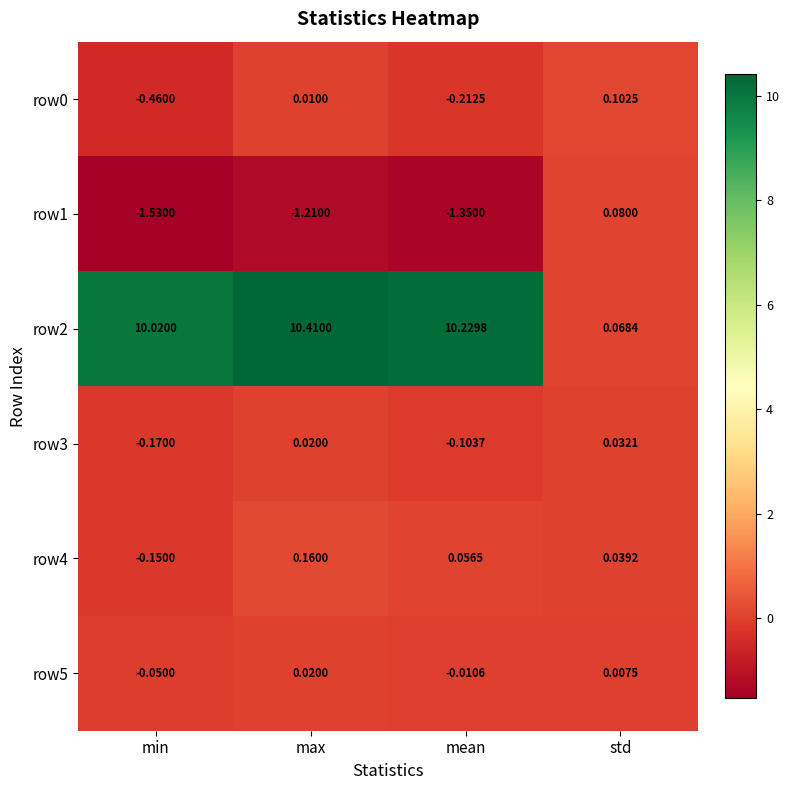

Which label corresponds to the smallest value in the chart?

min